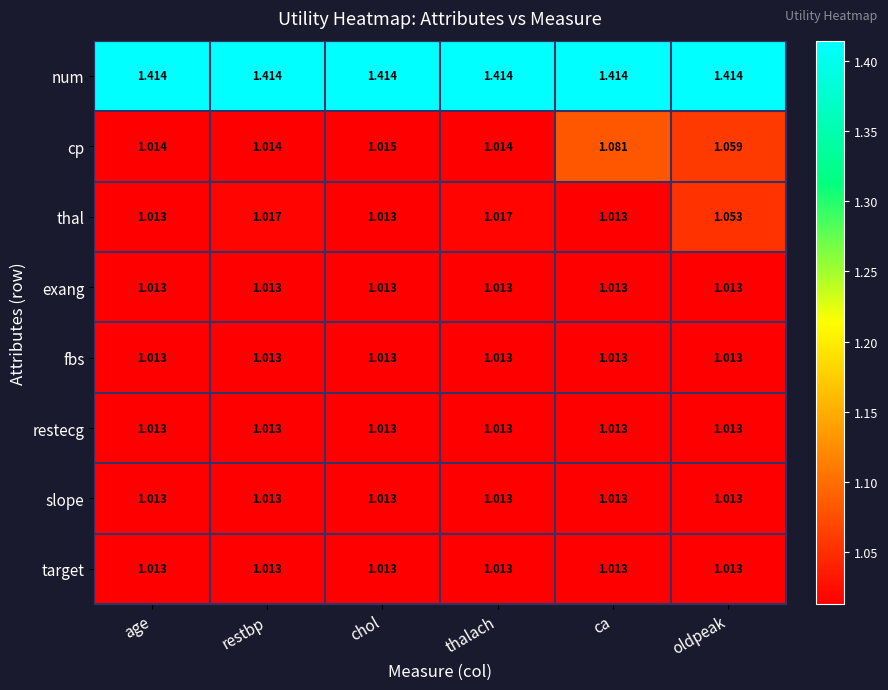

Which series changed the most between age and restbp?

thal